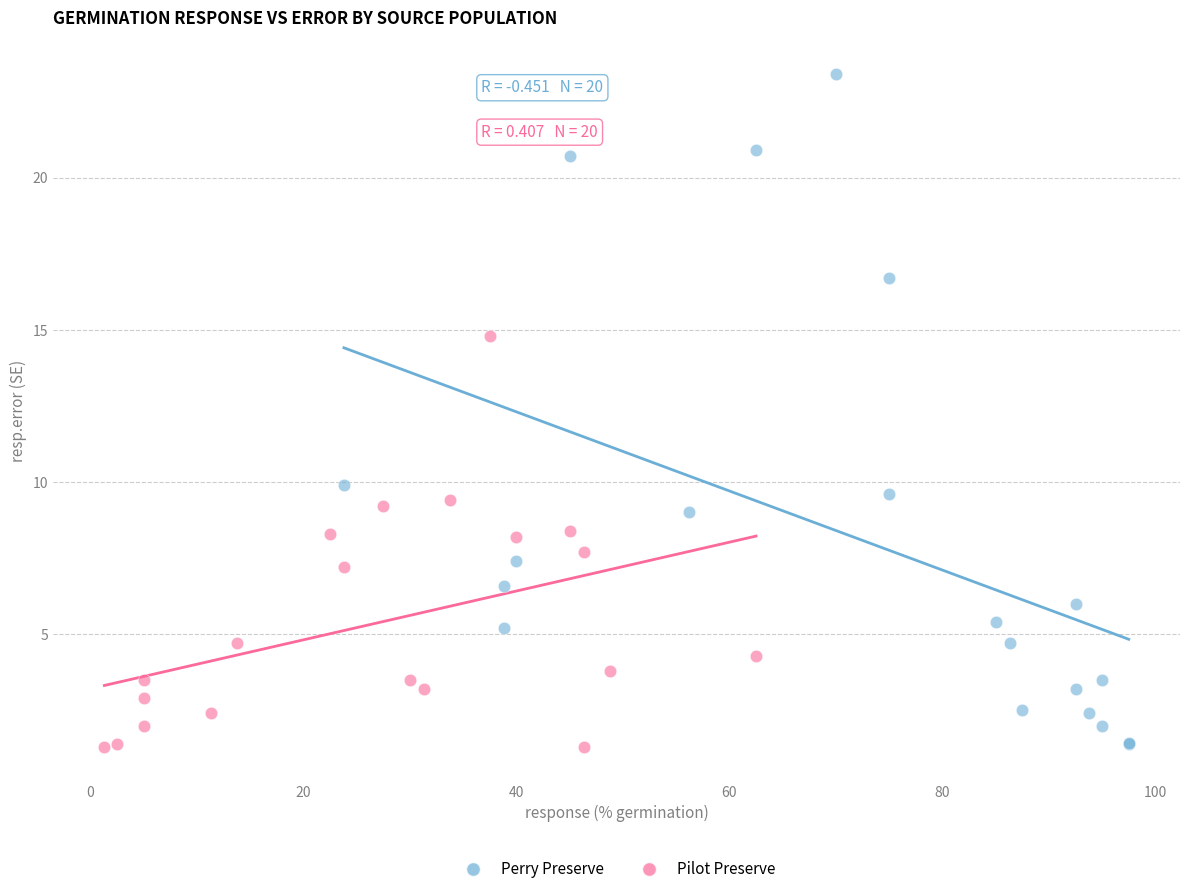

What are all the series names shown in the legend?

Perry Preserve, Pilot Preserve